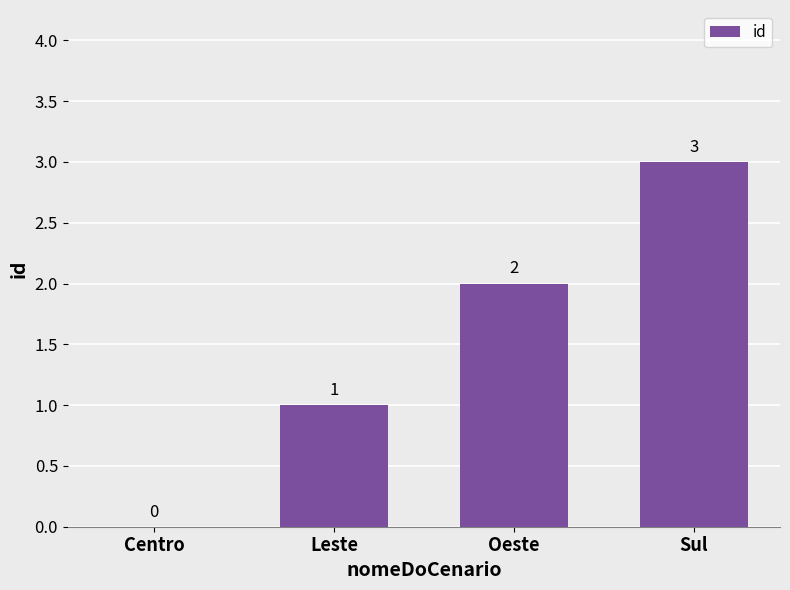

How many positive values are there?

3